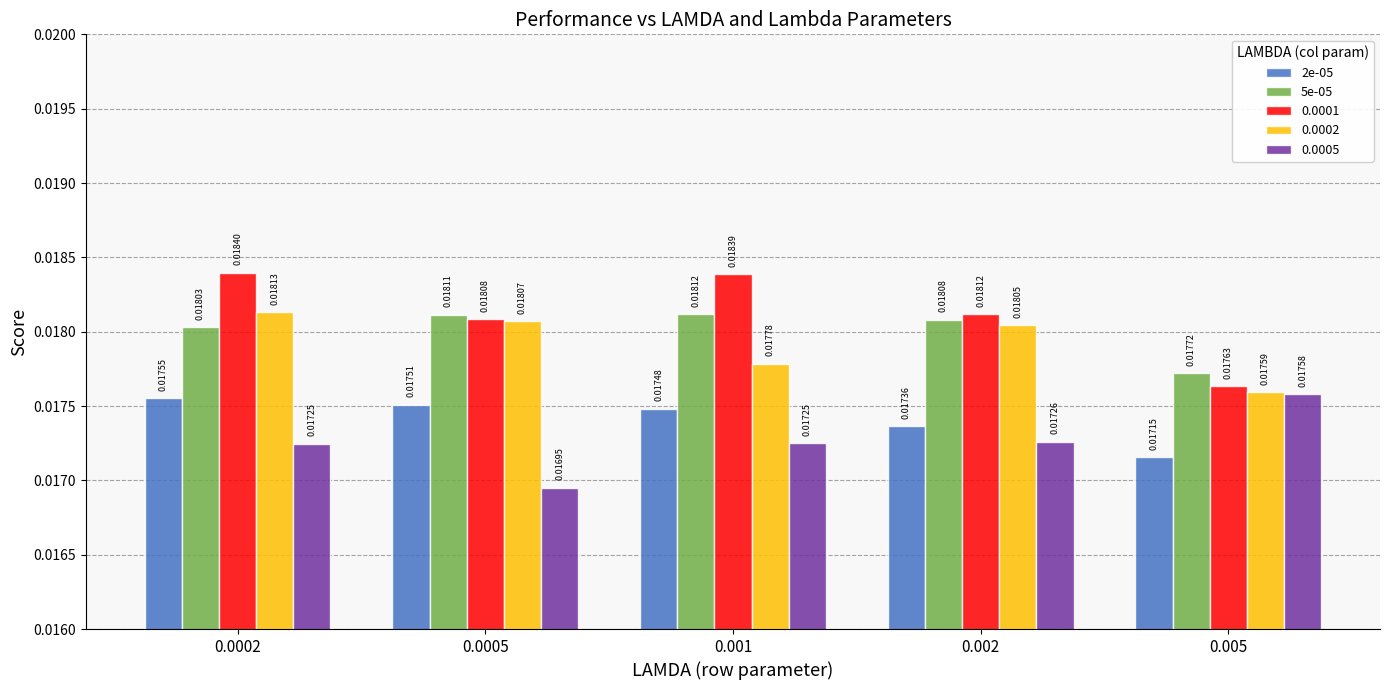

What is the label of the 4th bar from the right?

0.0005